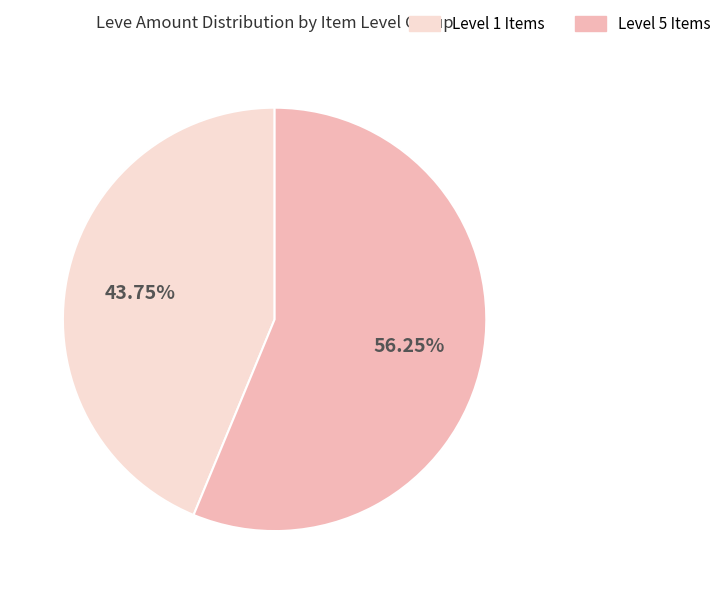

Does any single category account for the majority?

Yes